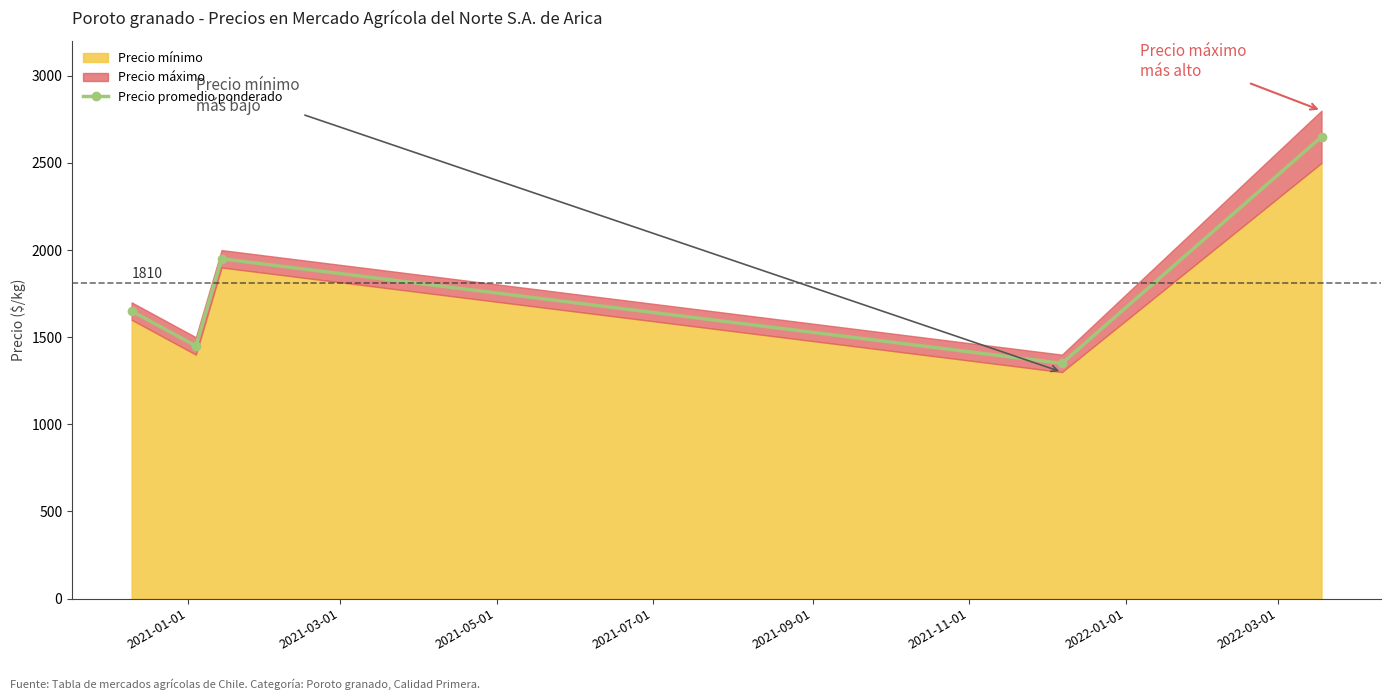

How many points are higher than both their immediate neighbors (excluding endpoints)?

1